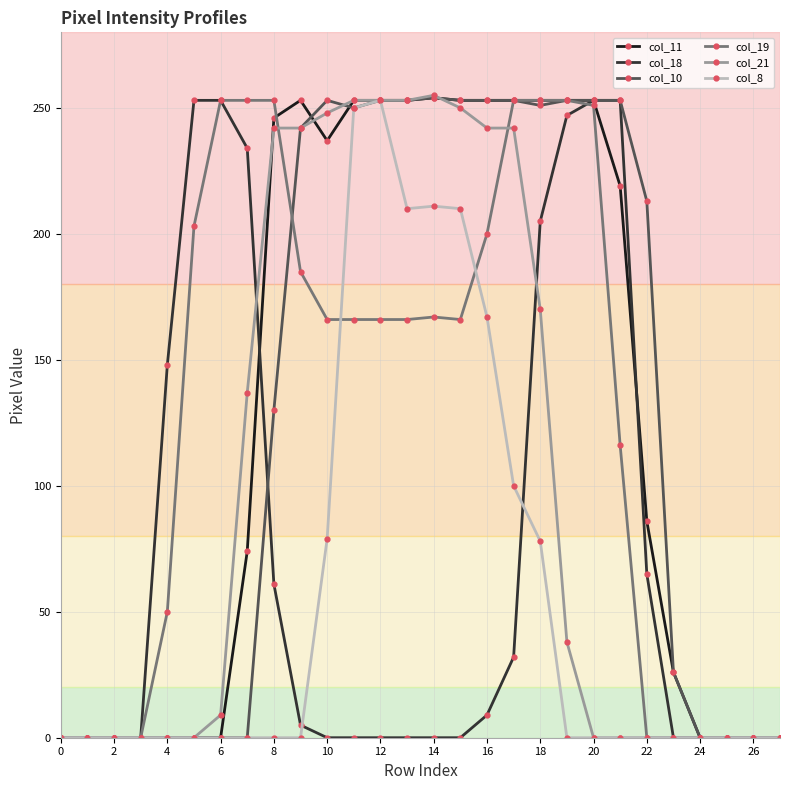

What is the maximum value for col_21?

255